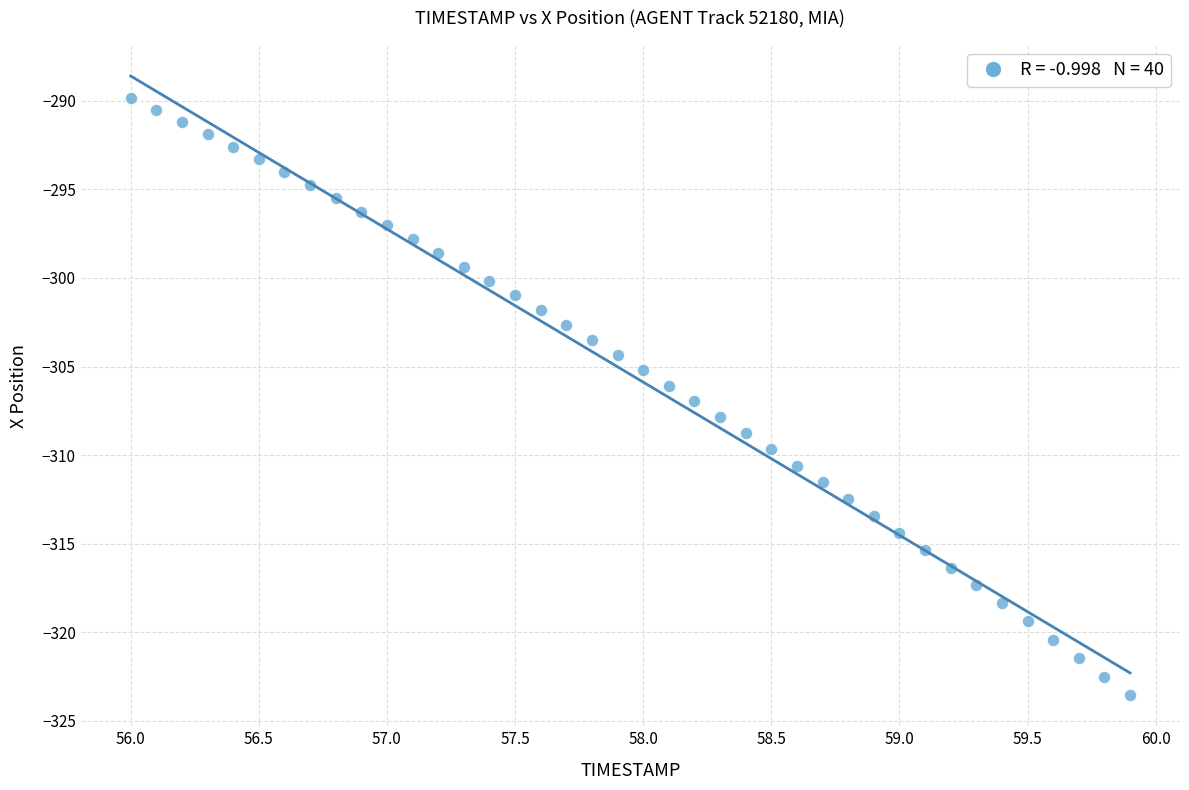

What is the range of X values (max minus min)?

3.9